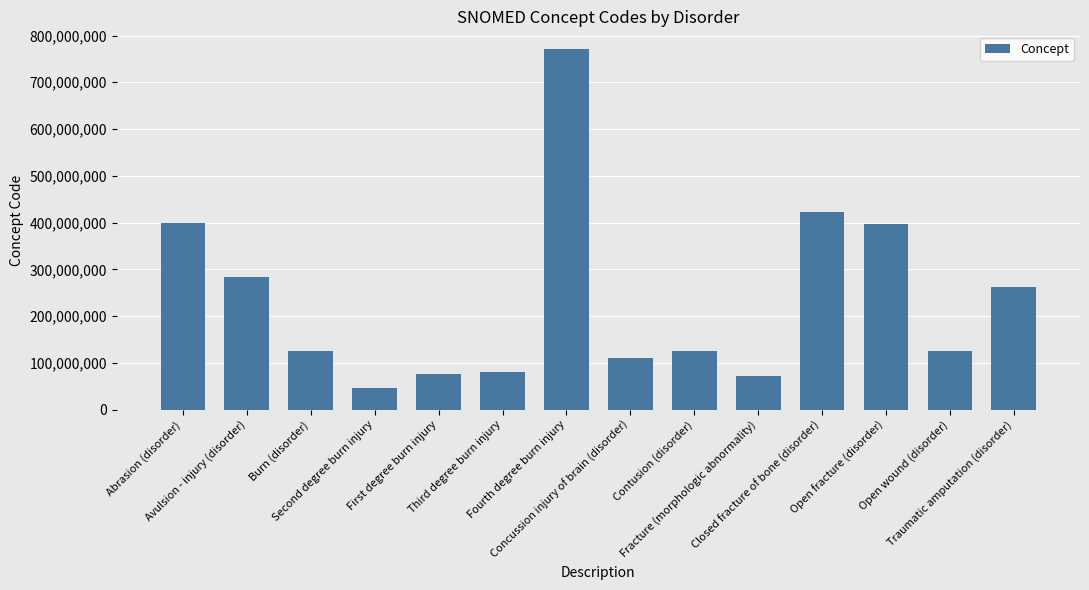

What is the greatest value displayed?

770400008